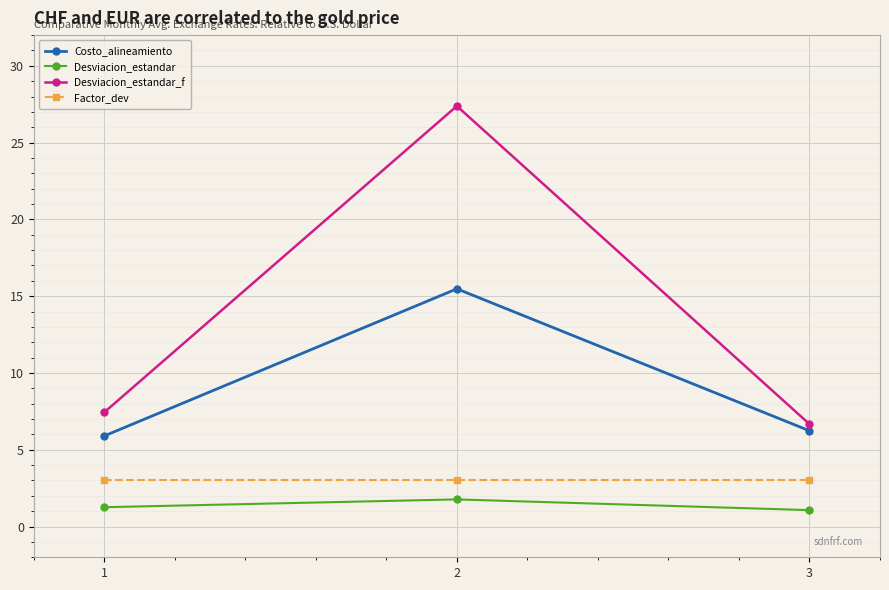

Reading left to right, list all the values displayed in this chart.

Costo_alineamiento: 1=5.9	2=15.5	3=6.2
Desviacion_estandar: 1=1.3	2=1.8	3=1.1
Desviacion_estandar_f: 1=7.4	2=27.4	3=6.7
Factor_dev: 1=3.0	2=3.0	3=3.0